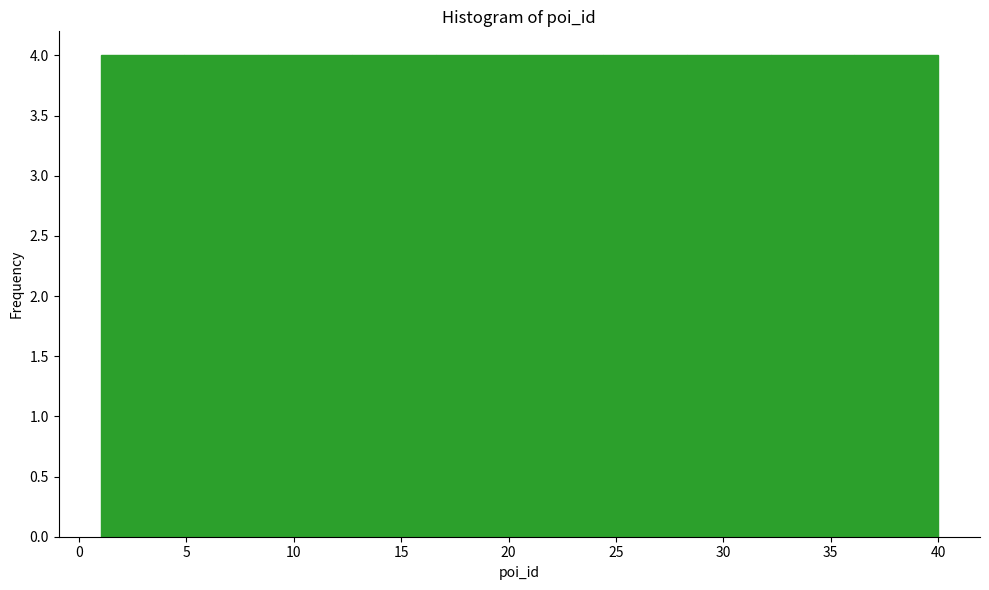

What is the height of the bar covering 4.9 to 8.8 on the x-axis? Neither the bar edges nor the heights are printed on the chart, so give them approximately, as read against the axes.

4